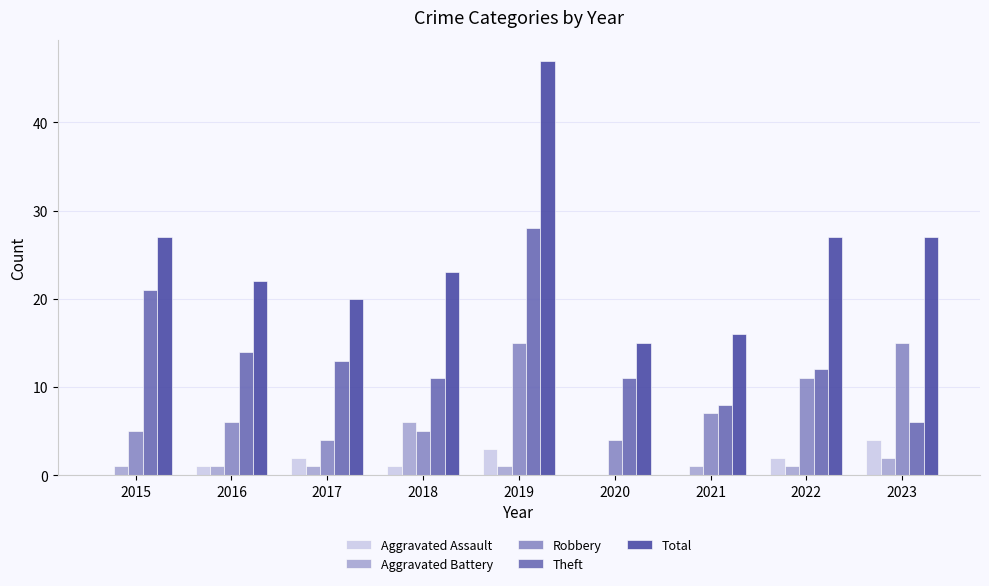

Between 2015 and 2021, which series saw the biggest shift?

Theft